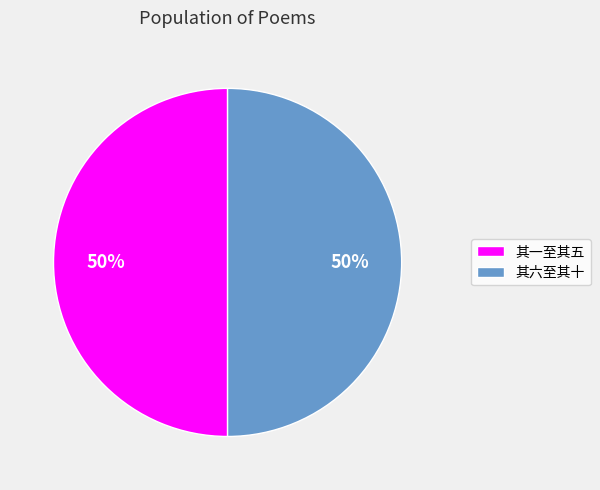

To the nearest percent, what percentage of the pie is 其一至其五?

50%